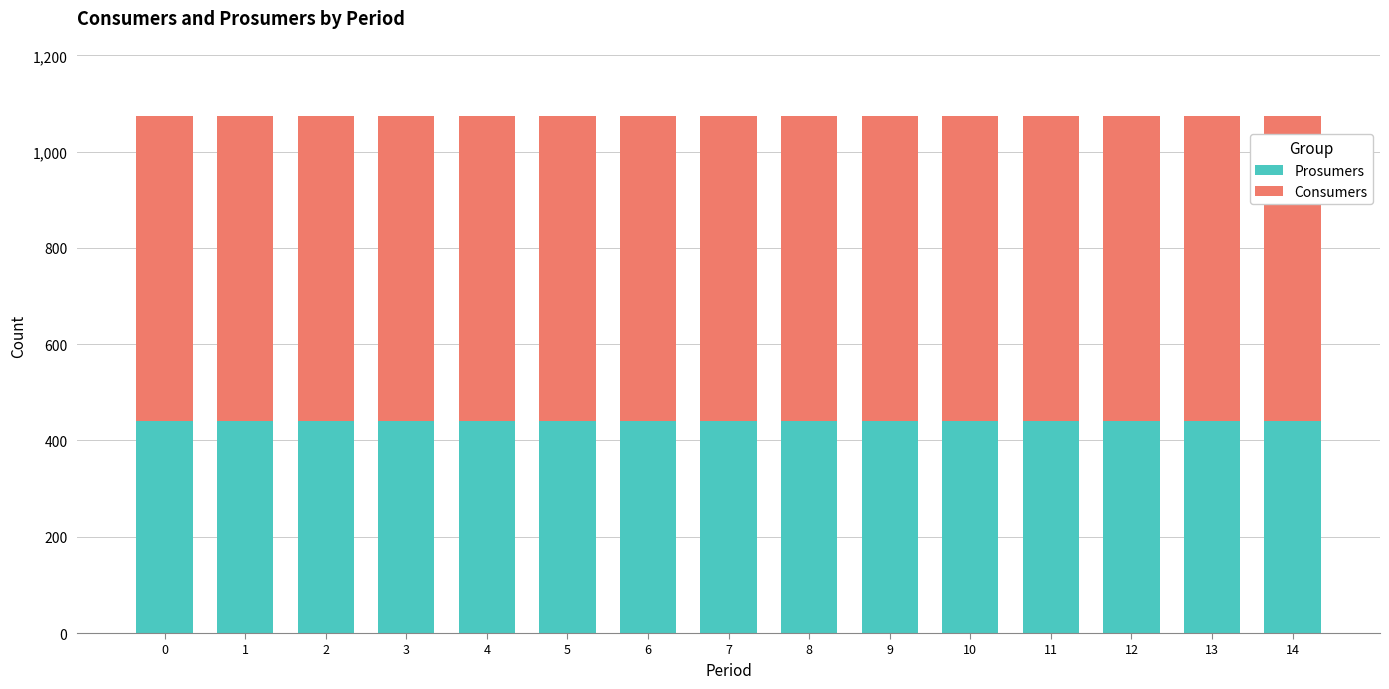

What is the highest value of the Prosumers series?

440